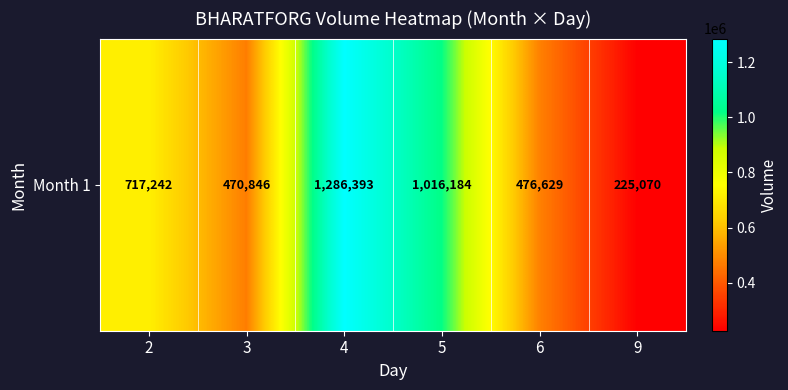

Which label corresponds to the smallest value in the chart?

9